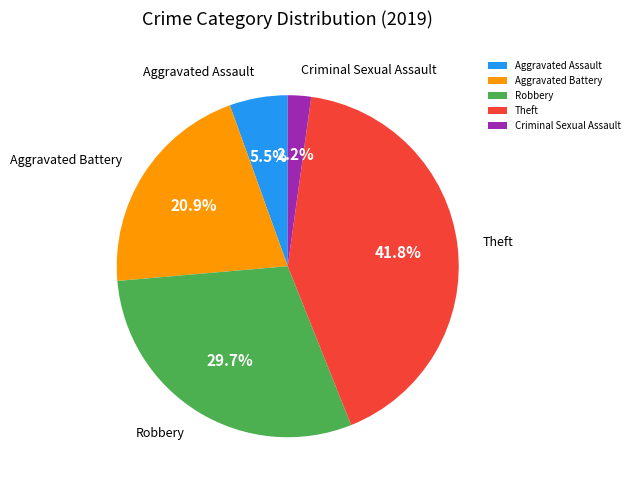

Which slice is the largest?

Theft